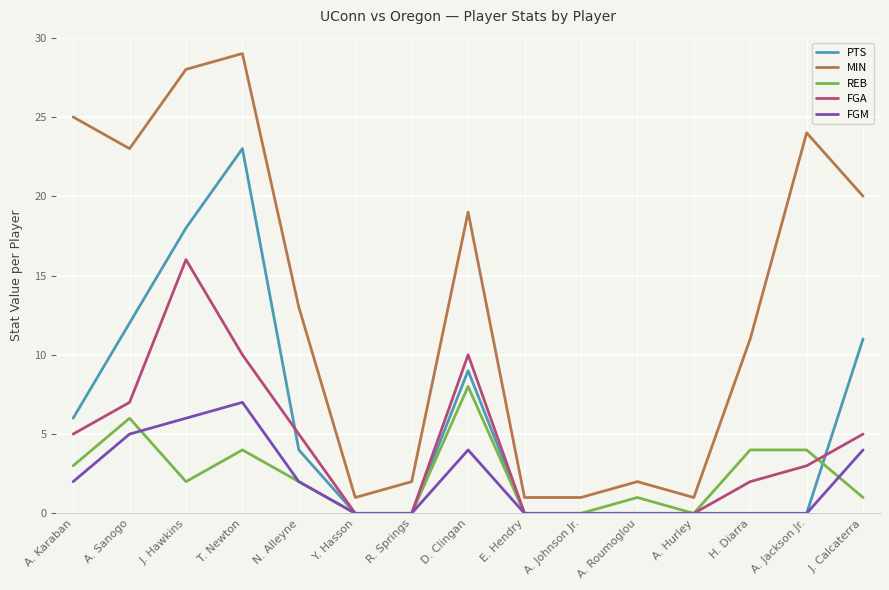

Where does the MIN series first go above 13?

A. Karaban